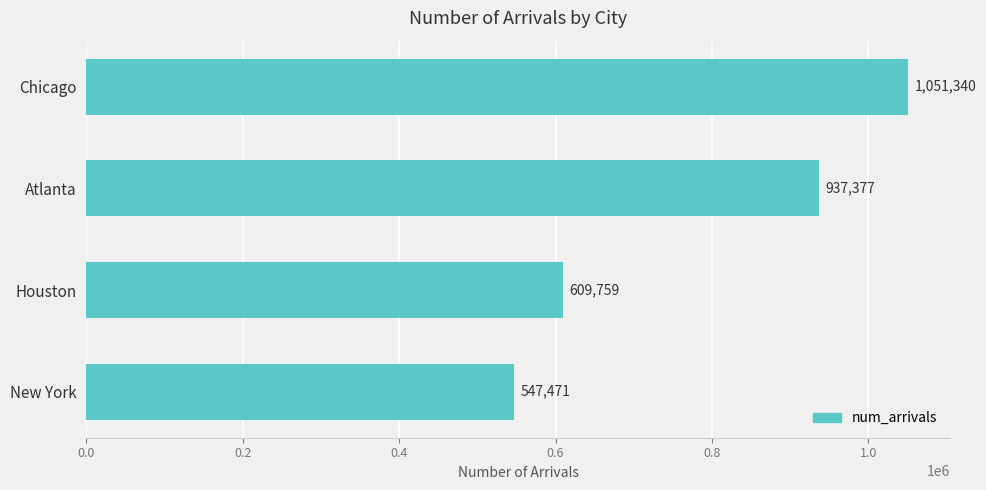

Approximately how many times larger is the value at Houston compared to Chicago?

0.6